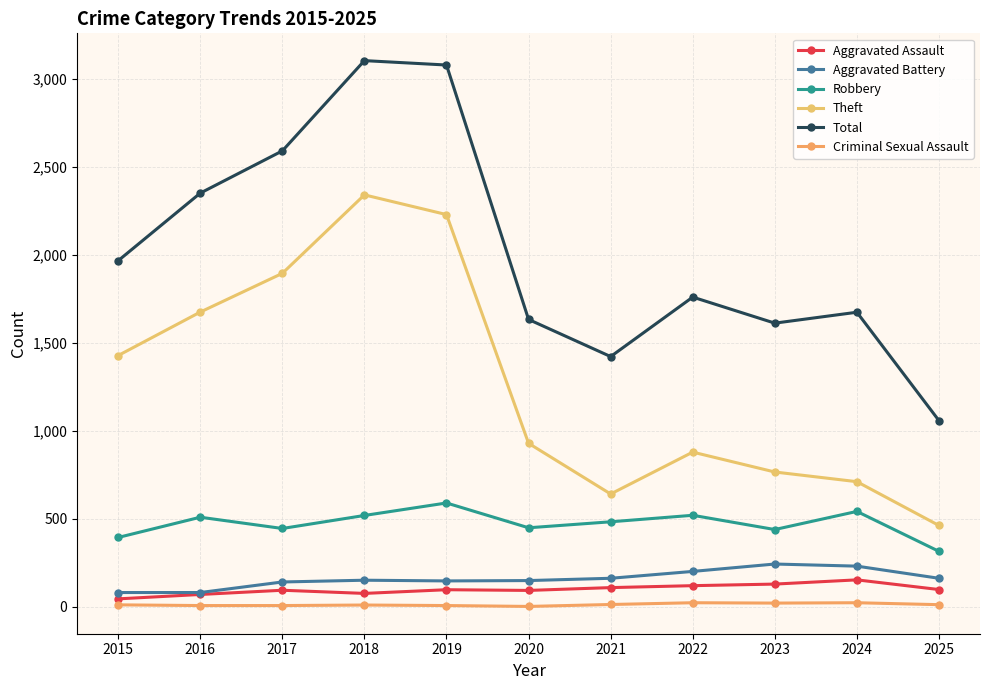

What is the highest value of the Aggravated Battery series?

244